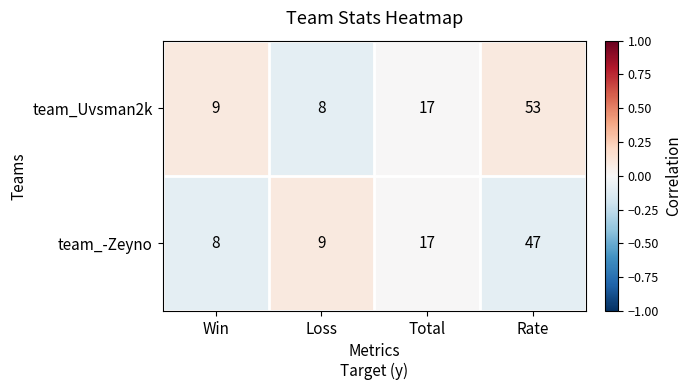

What is the maximum value shown in the chart?

53